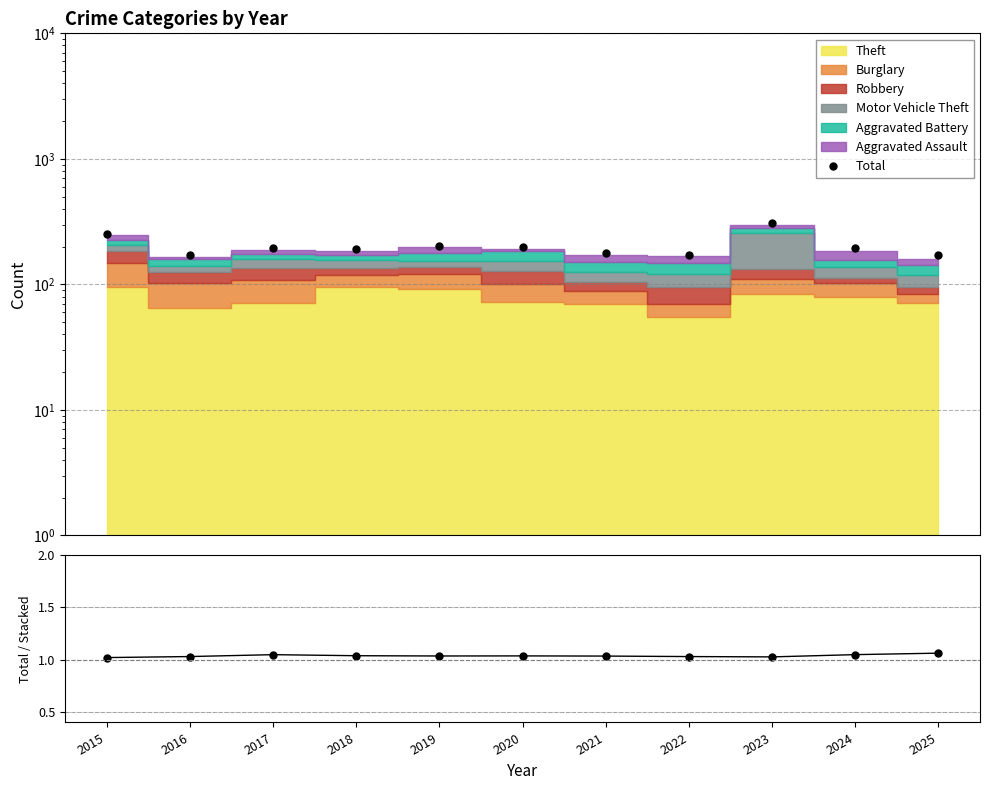

True or false: Total and Total / Stacked intersect in this chart.

False